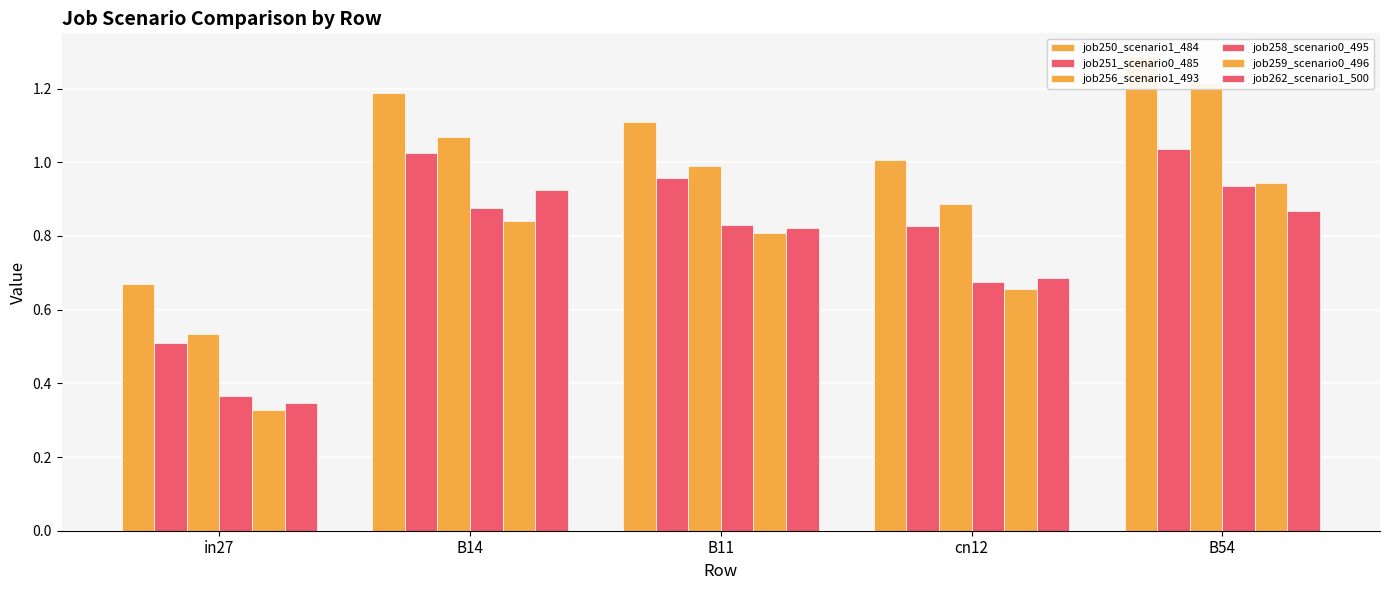

At which category is the sum across all series the highest?

B54